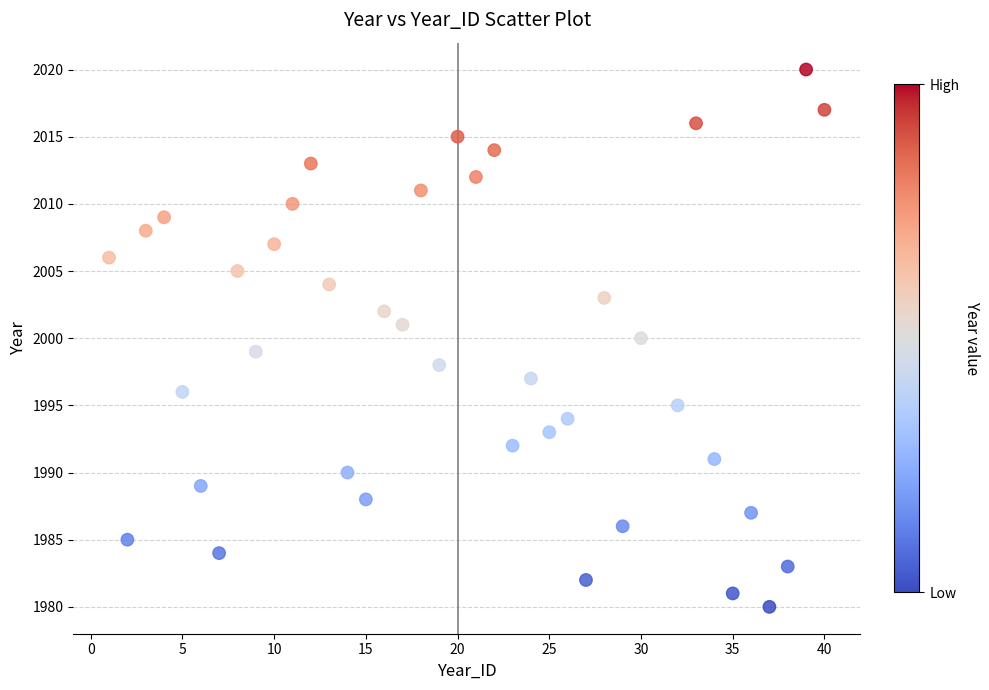

What is the range of Y values (max minus min)?

40